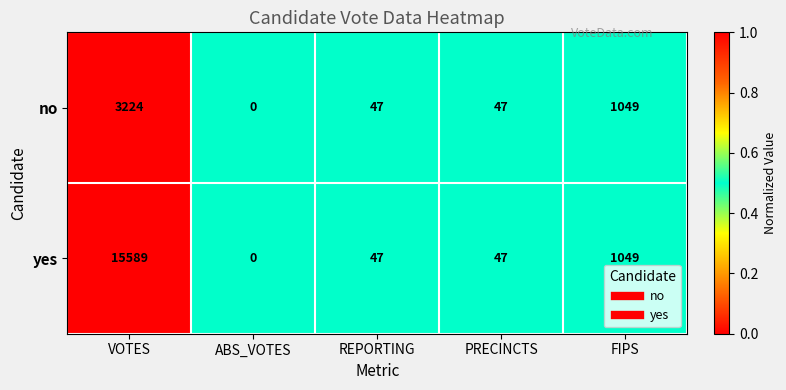

What is the total value across all series at REPORTING?

94